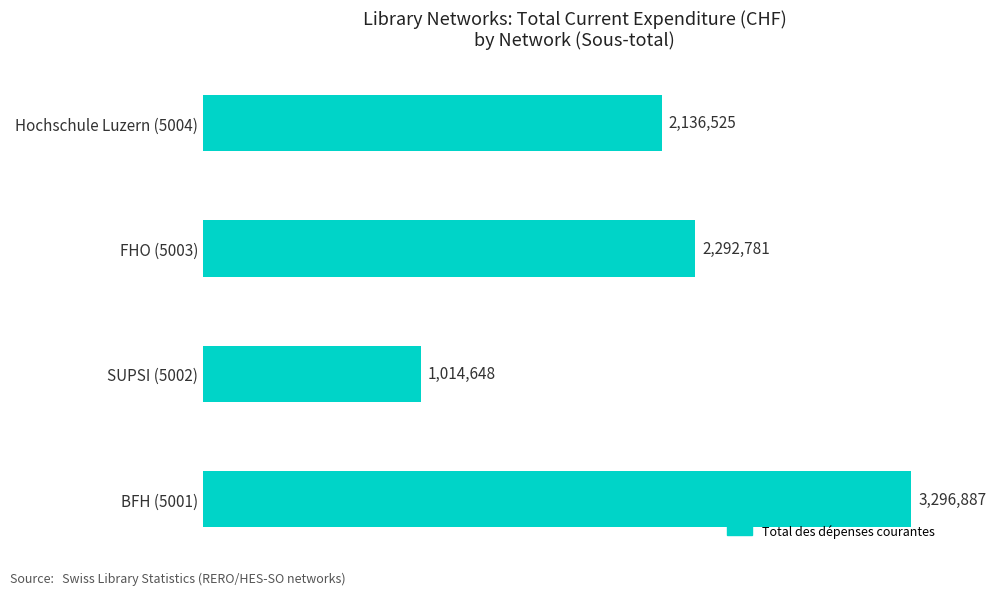

List the labels in order of value, largest first.

BFH (5001), FHO (5003), Hochschule Luzern (5004), SUPSI (5002)